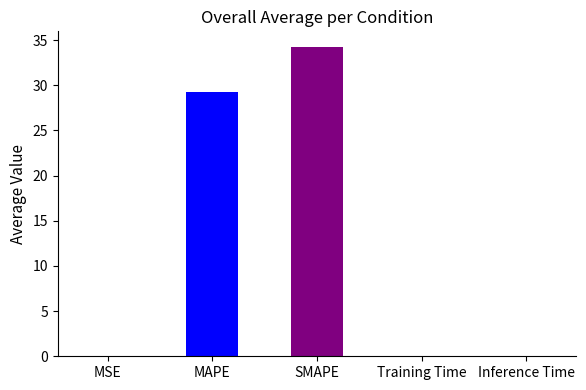

How many data points does each series have?

5